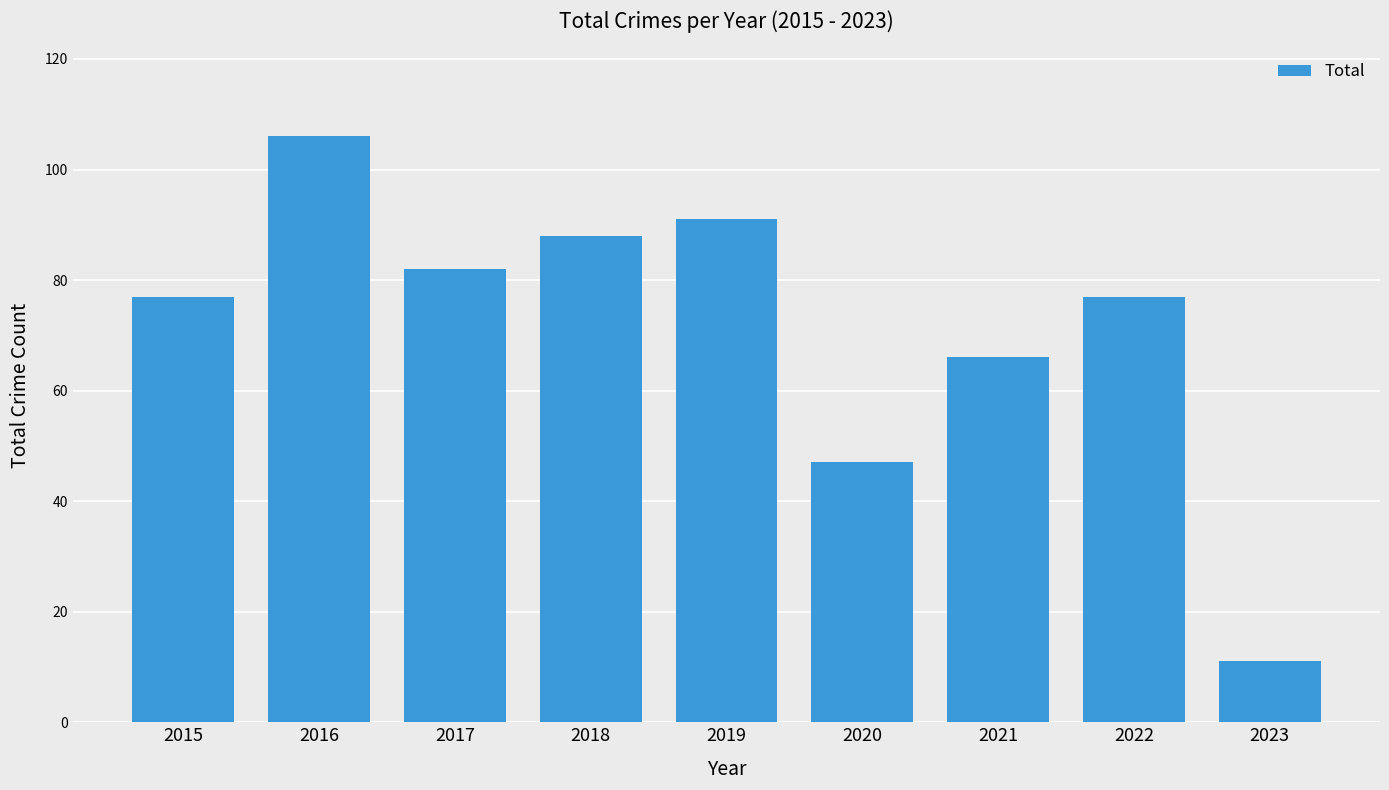

Does the chart contain stacked bars?

No